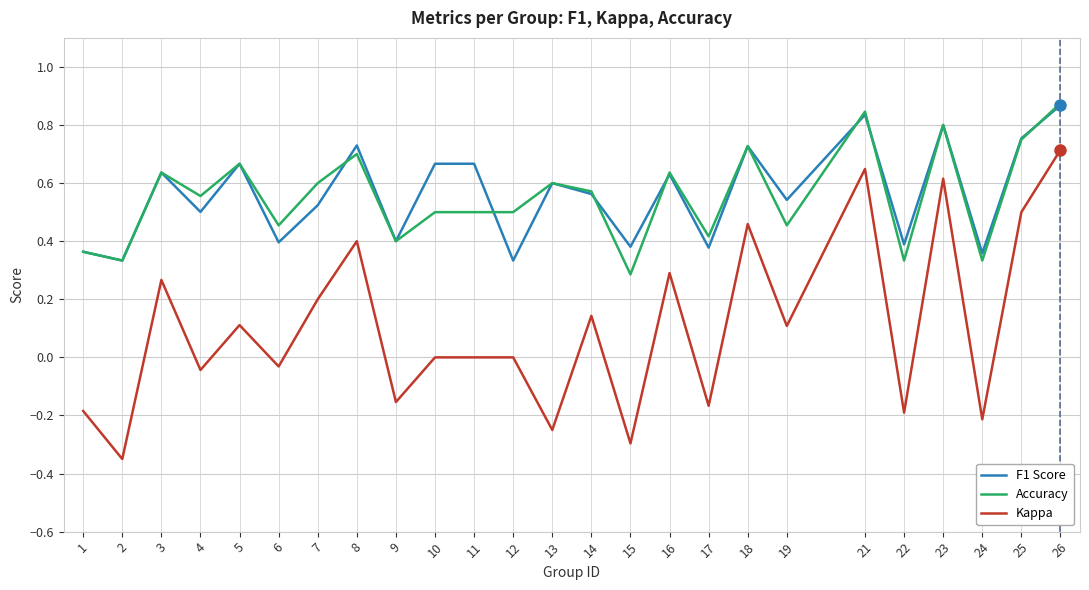

True or false: Accuracy and Kappa intersect in this chart.

False